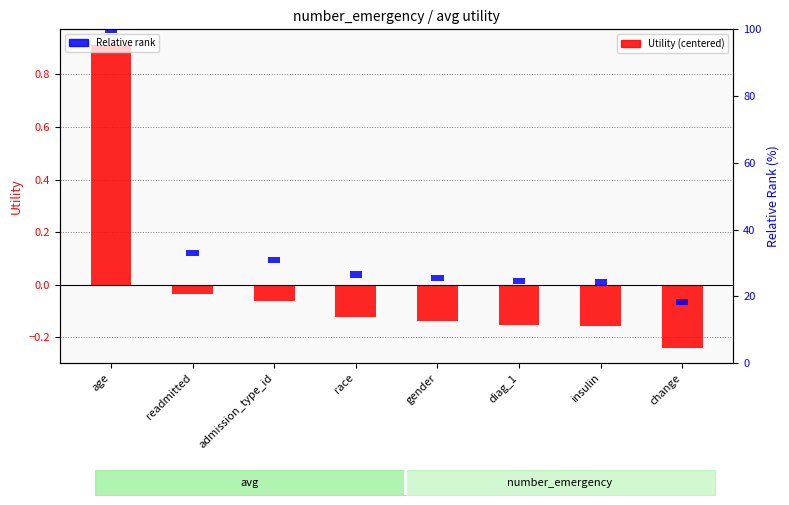

Rank the categories by Relative rank value from highest to lowest.

age, readmitted, admission_type_id, race, gender, diag_1, insulin, change